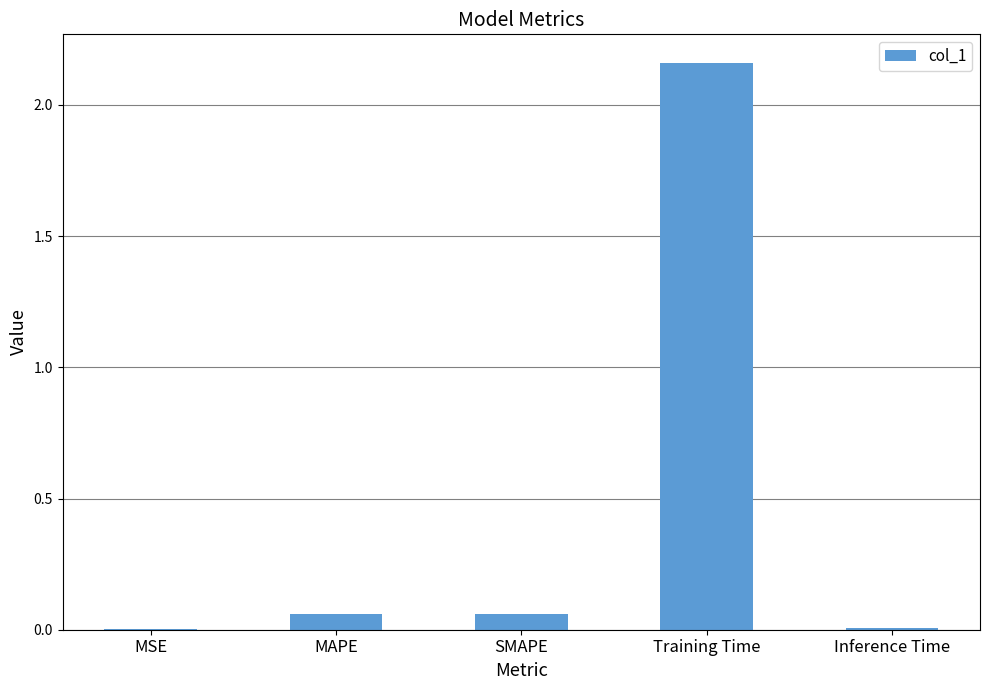

What is the average value?

0.5